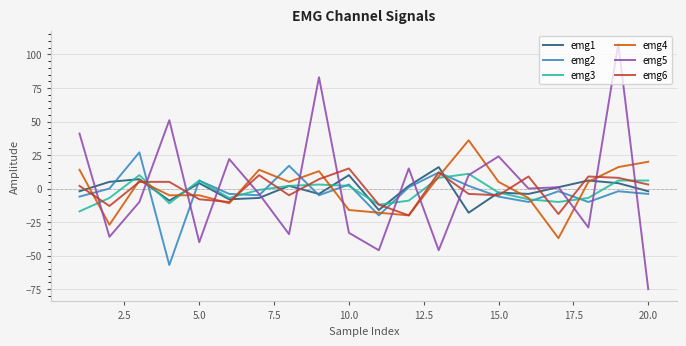

Which series has the widest spread of values?

emg5